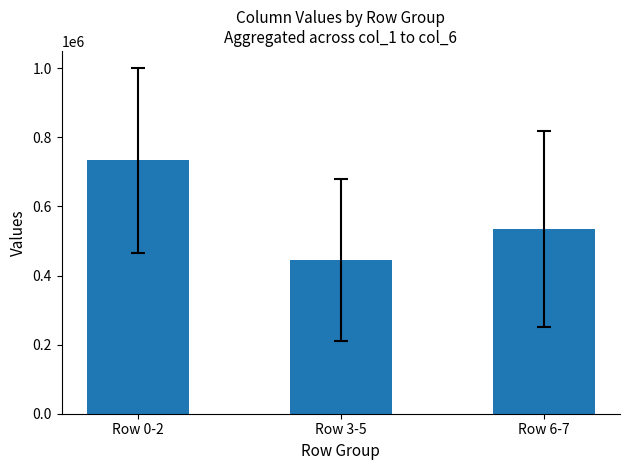

What is the sum of all values?

1713288.9